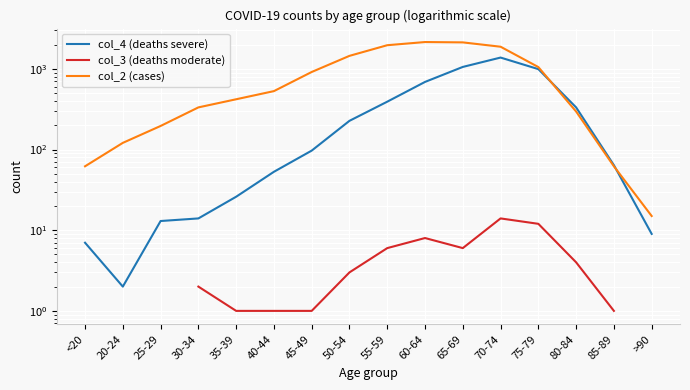

True or false: col_3 (deaths moderate) and col_4 (deaths severe) cross at least once.

False